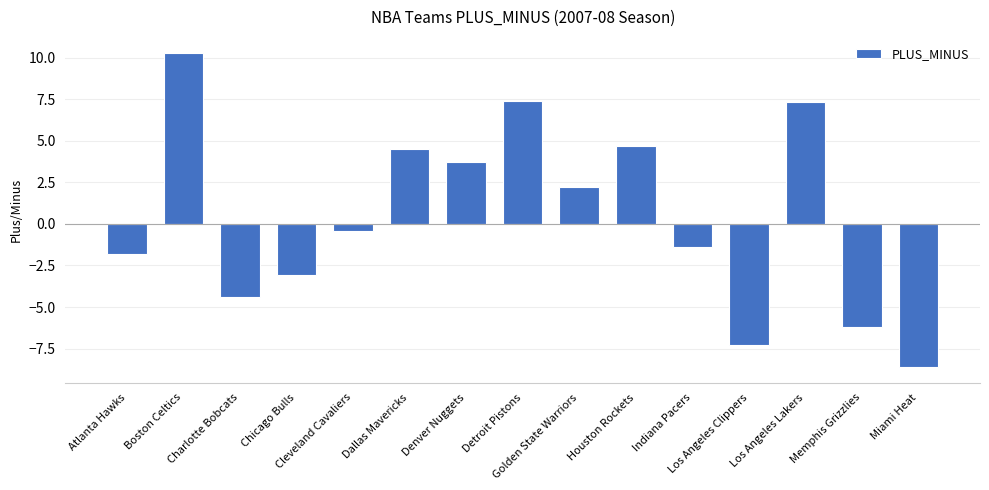

What is the value of the 8th bar from the left?

7.4